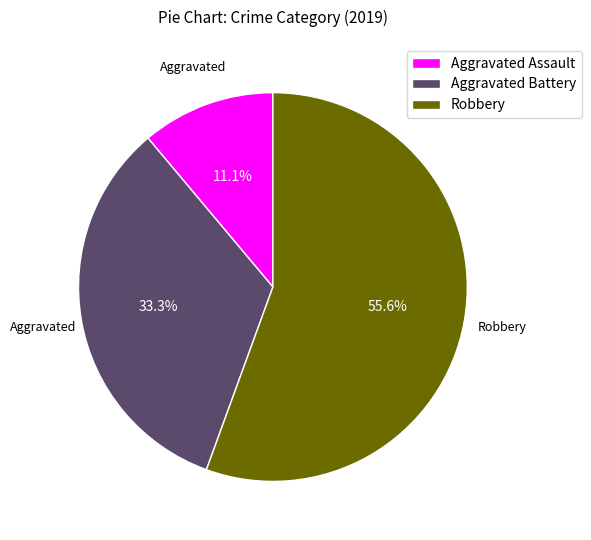

Count the number of slices in the pie.

3